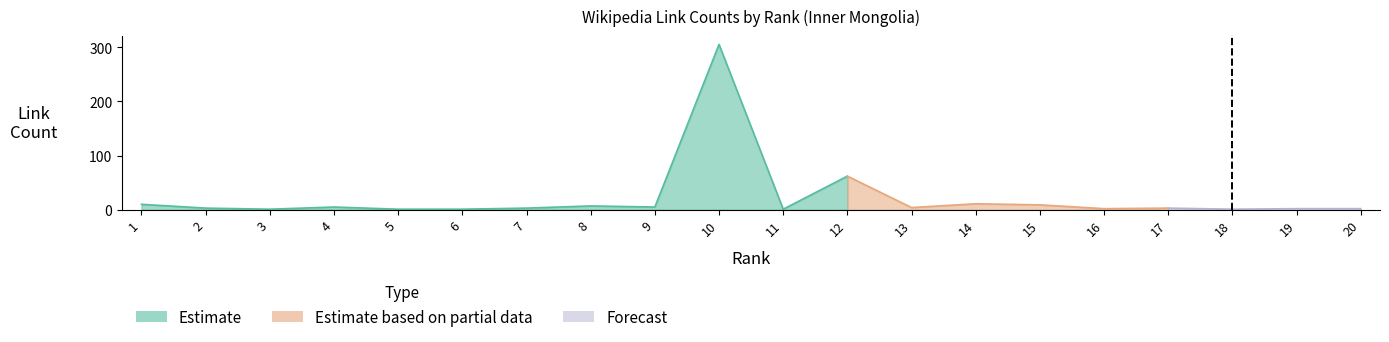

How many data points in Rank are less than 11?

10